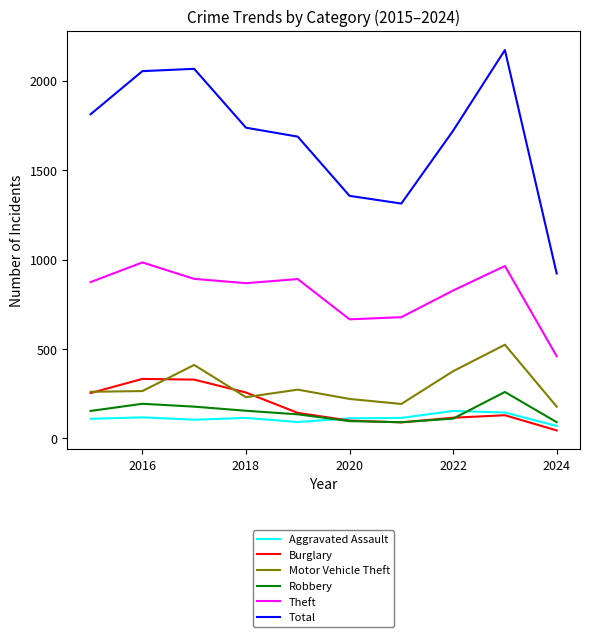

What is the minimum value for Robbery?

91